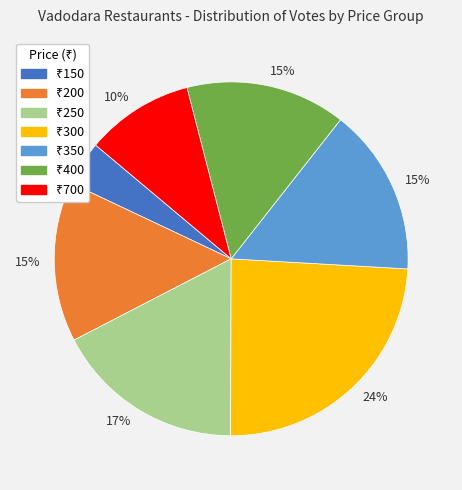

Is there a majority slice in this chart?

No